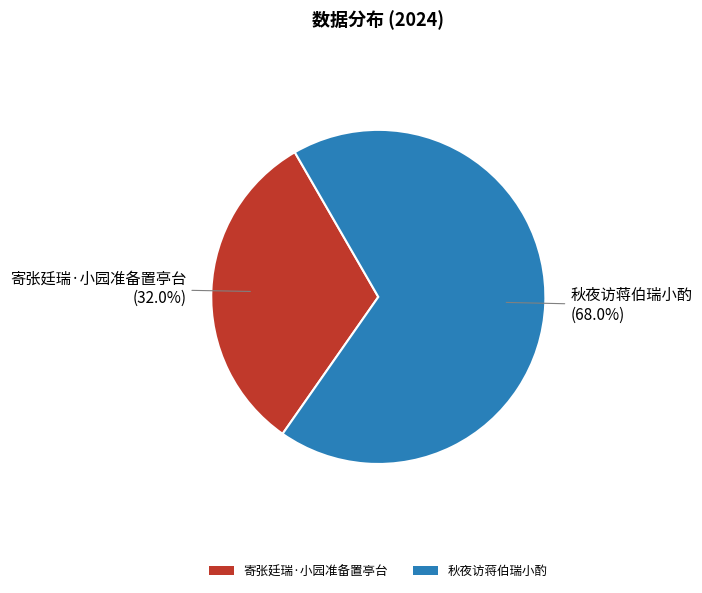

To the nearest percent, what percentage of the pie is 寄张廷瑞·小园准备置亭台?

32%